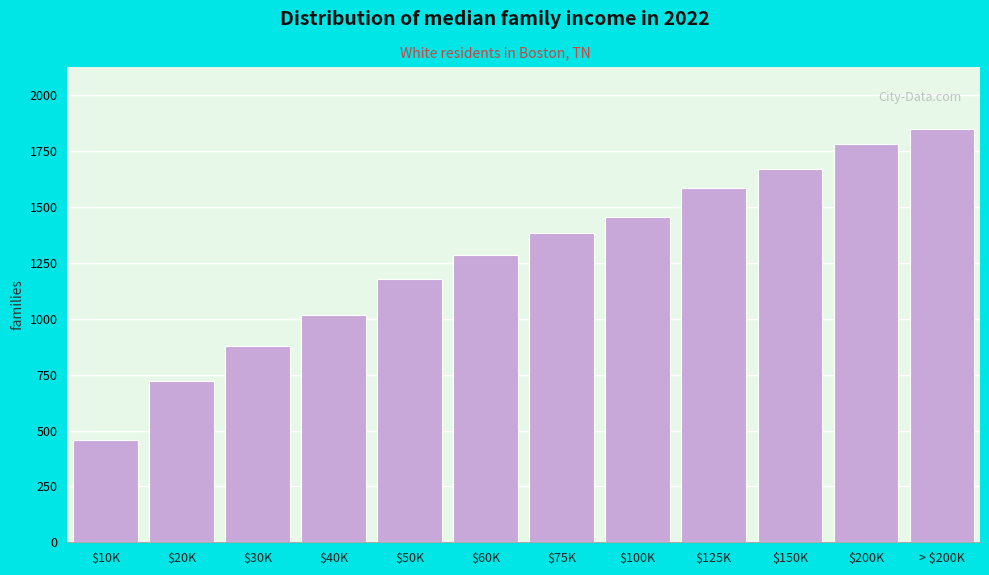

Reading left to right, extract all data points from this chart.

460	722	878	1016	1180	1286	1386	1458	1588	1670	1782	1850